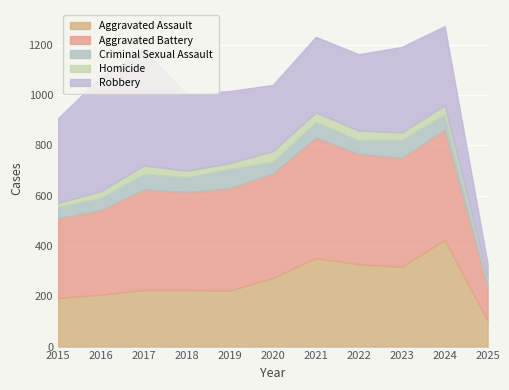

Between 2019 and 2024, which series saw the biggest shift?

Aggravated Assault